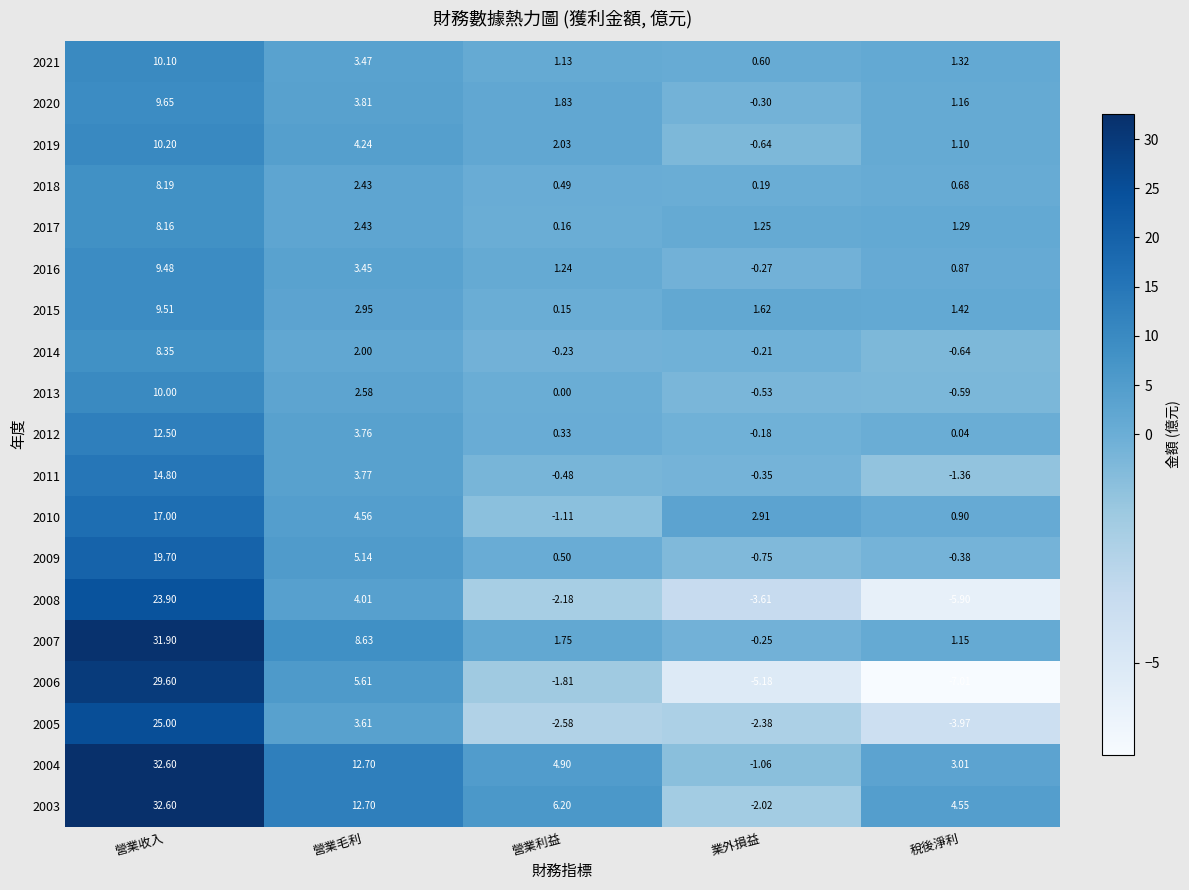

Is the value of 2011 at 稅後淨利 greater than the value of 2005 at 營業收入?

No